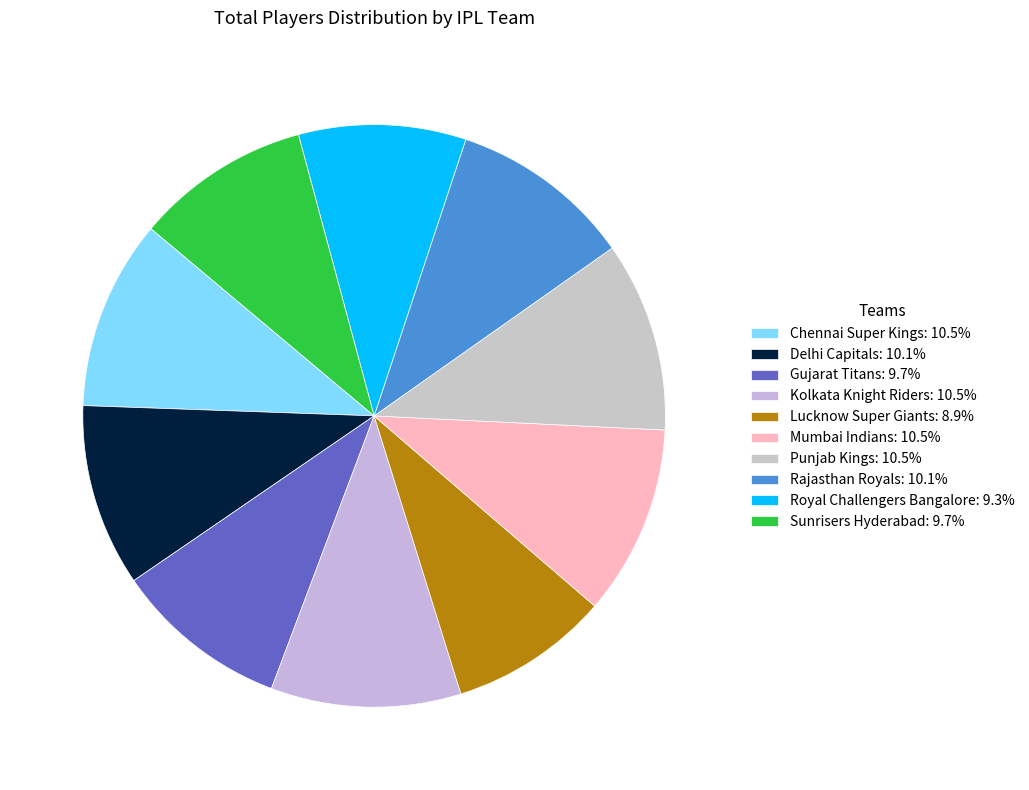

How many slices are in this pie chart?

10